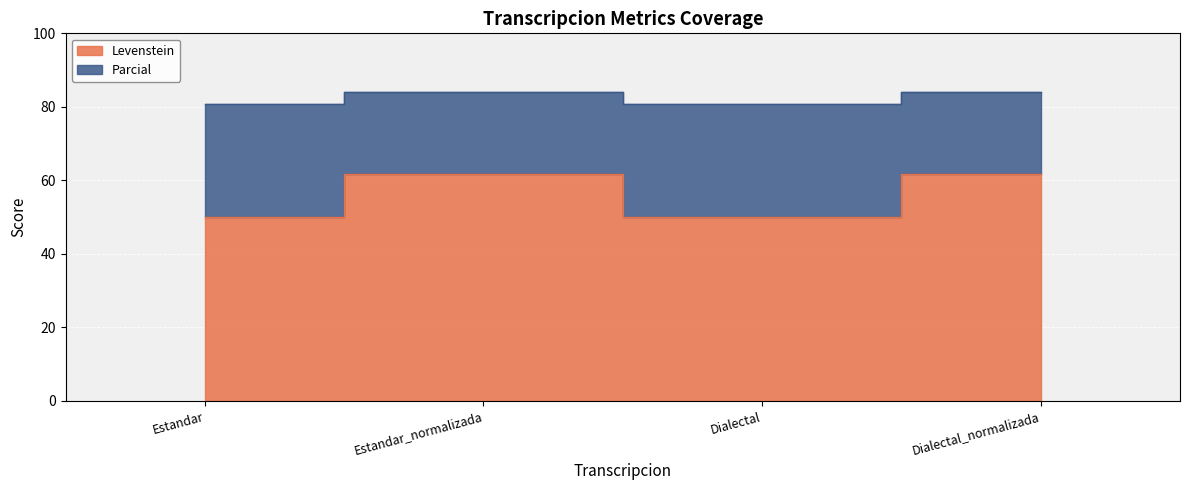

What is the value of the Levenstein point at the 2nd from the left?

61.8